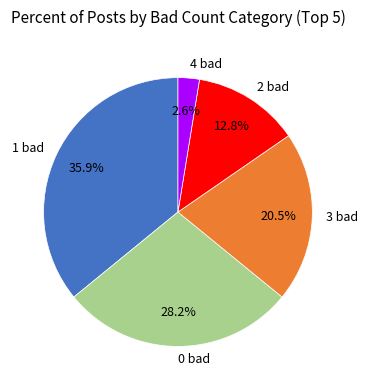

Between 4 bad and 2 bad, which is larger?

2 bad